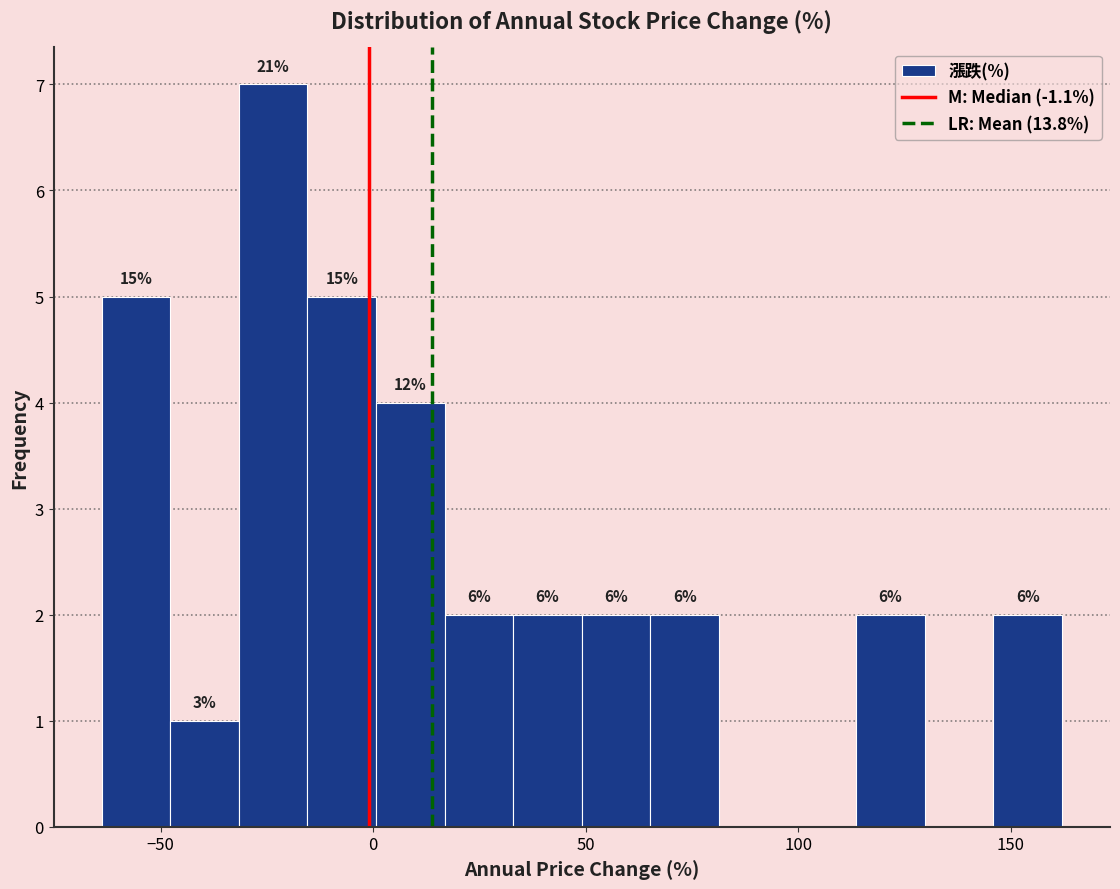

Read against the x-axis, roughly where is the centre of the tallest bar?

-25